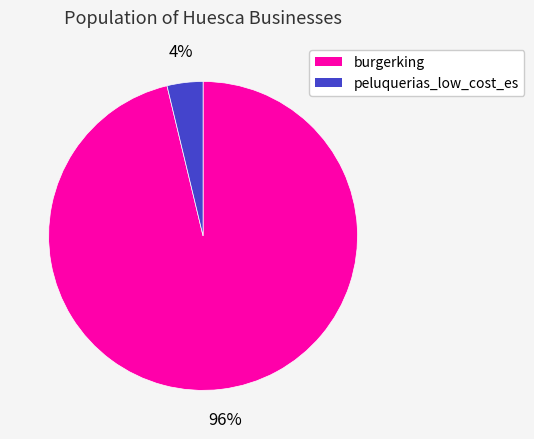

What percentage is the burgerking slice, to the nearest percent?

96%